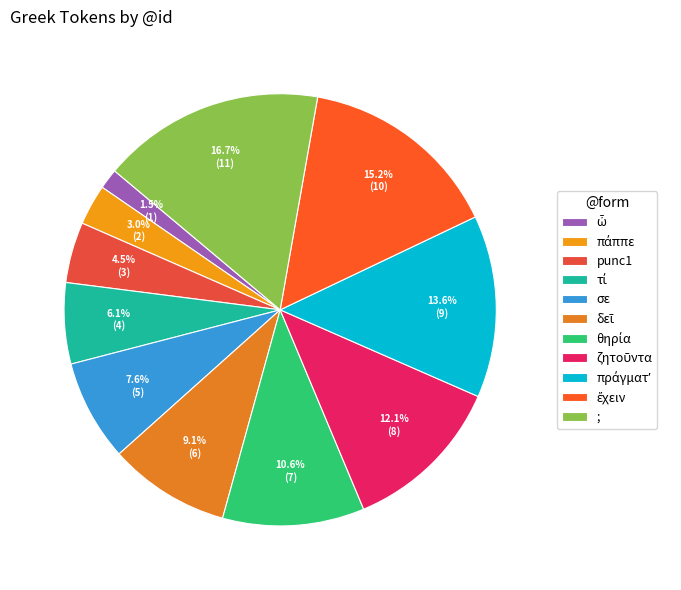

Is there a majority slice in this chart?

No